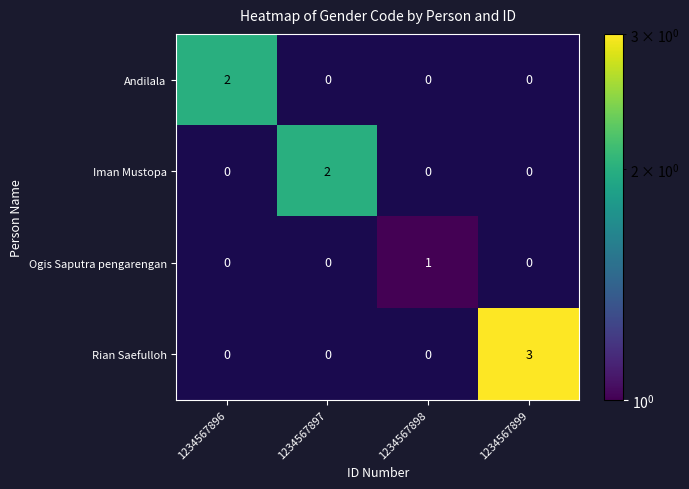

Is it true that Rian Saefulloh equals -1 at 1234567898?

False